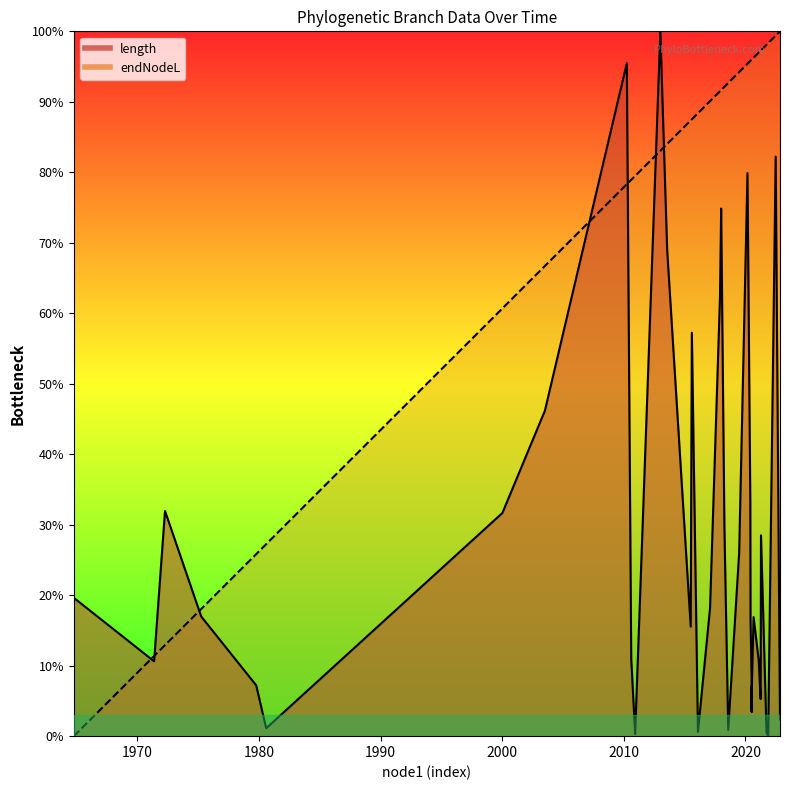

Reading left to right, what are all the values shown in this chart?

length: 58=19.6	60=10.6	58=31.9	60=17.0	62=7.2	64=1.1	65=31.7	62=46.2	42=95.5	53=11.0	54=0.3	54=0.3	42=100.0	61=69.0	74=15.5	65=57.2	66=0.6	74=18.1	64=62.4	59=74.9	68=29.7	70=0.9	63=26.0	61=79.9	68=33.2	43=16.5	66=7.9	69=3.5	67=7.0	69=3.5	67=7.1	43=16.9	73=10.8	73=10.8	70=5.3	53=28.5	55=0.5	56=0.0	59=82.2	55=2.3
endNodeL: 58=0.0	60=11.4	58=12.9	60=18.0	62=25.8	64=27.2	65=60.7	62=66.7	42=78.3	53=78.9	54=79.5	54=79.5	42=83.1	61=84.0	74=87.4	65=87.5	66=88.4	74=90.1	64=91.5	59=91.7	68=92.1	70=92.7	63=94.2	61=95.4	68=95.8	43=95.8	66=96.0	69=96.0	67=96.0	69=96.0	67=96.0	43=96.3	73=97.0	73=97.0	70=97.3	53=97.3	55=98.1	56=98.3	59=99.4	55=100.0